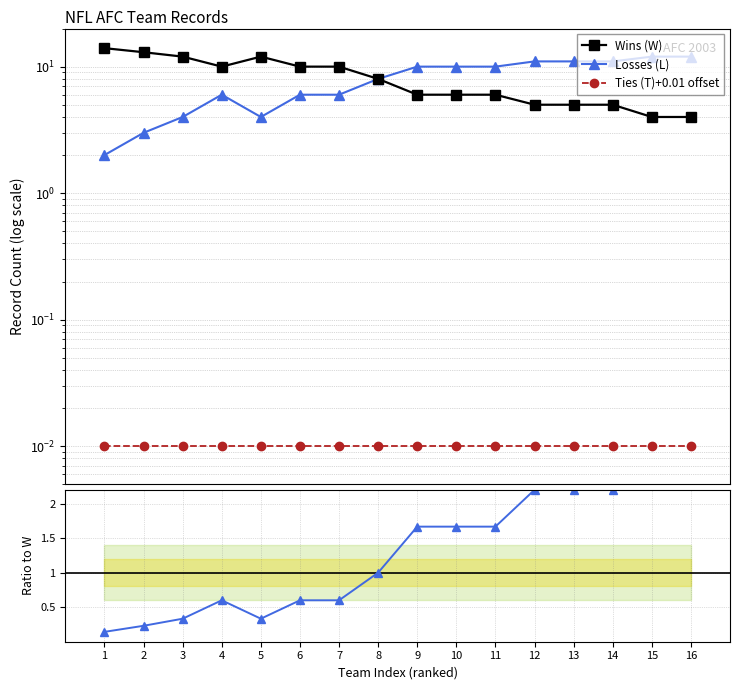

At which label is Ties (T)+0.01 offset closest to 0?

1